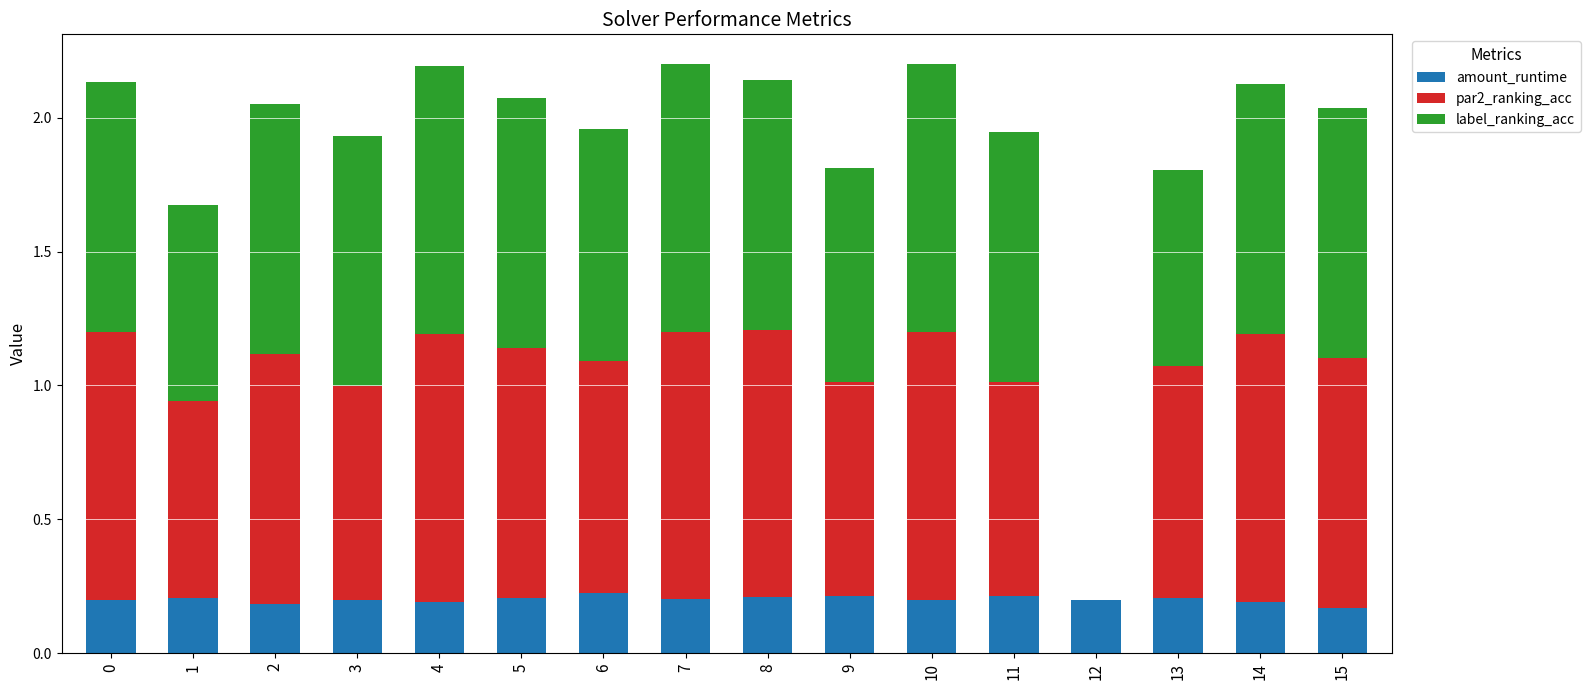

The value of amount_runtime at 6 is 0.1. True or false?

False